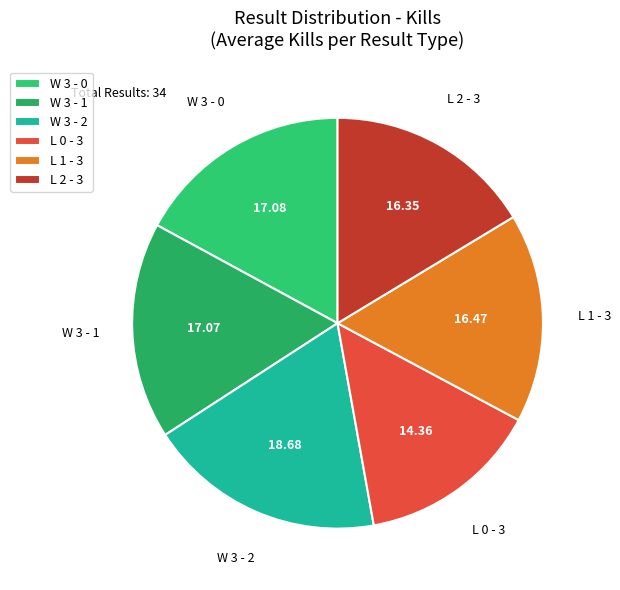

Combined, do W 3 - 1 and L 2 - 3 account for over 50%?

No